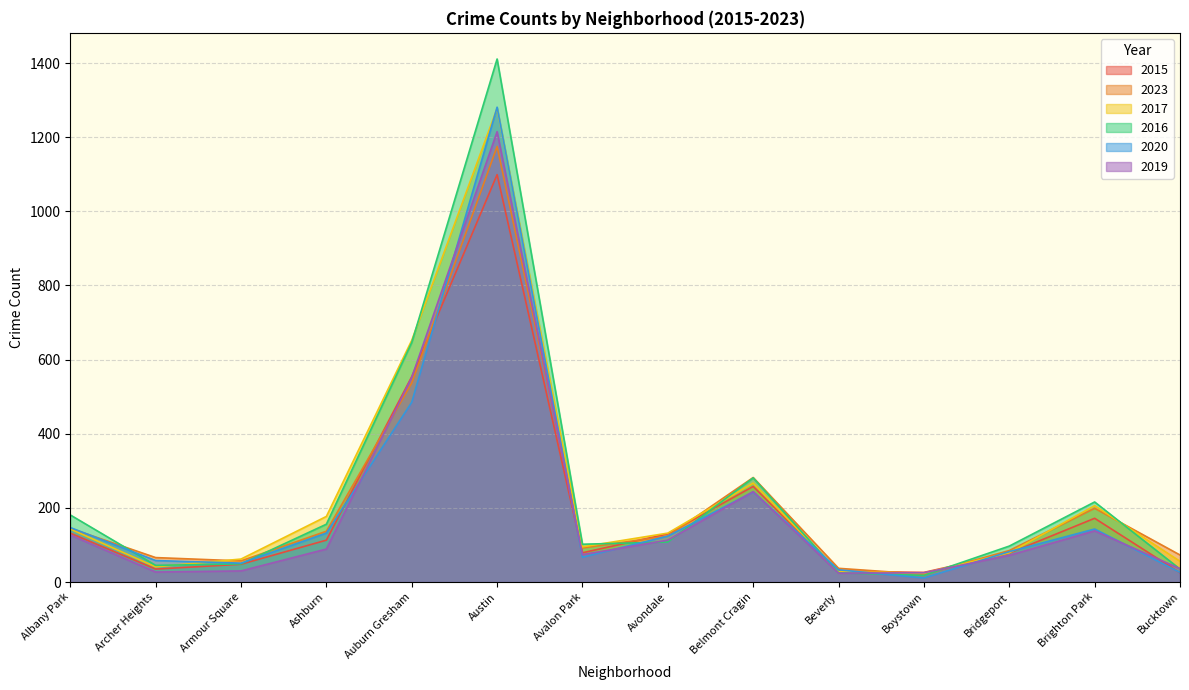

At which category is the sum across all series the highest?

Austin